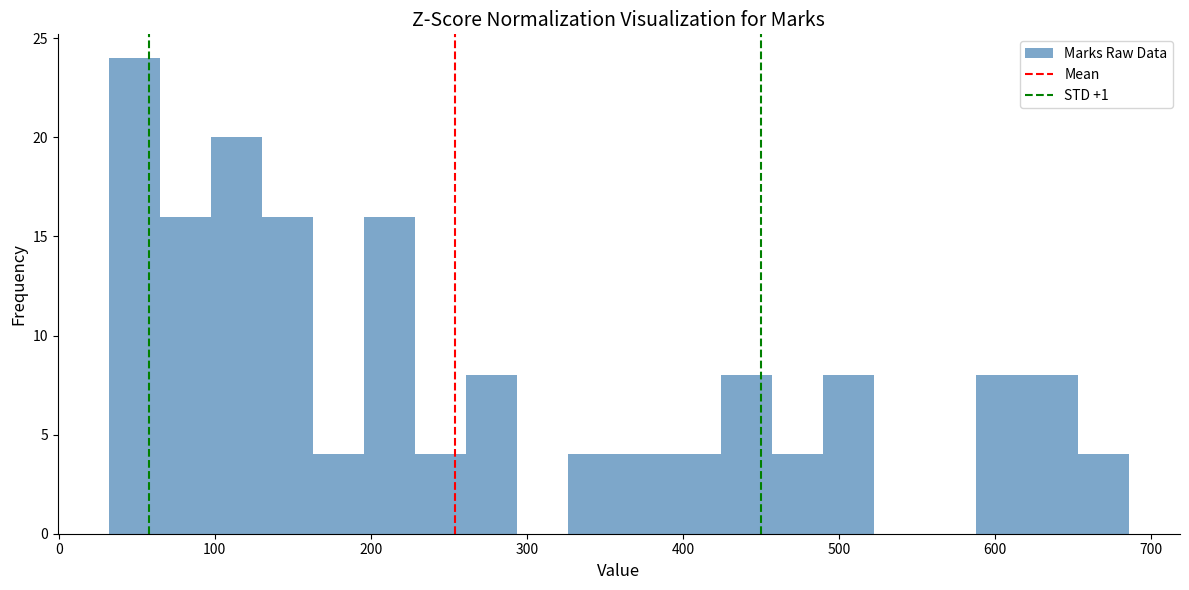

Around what value on the x-axis is the tallest bar? Give the approximate position of its centre, as read against the axis.

50